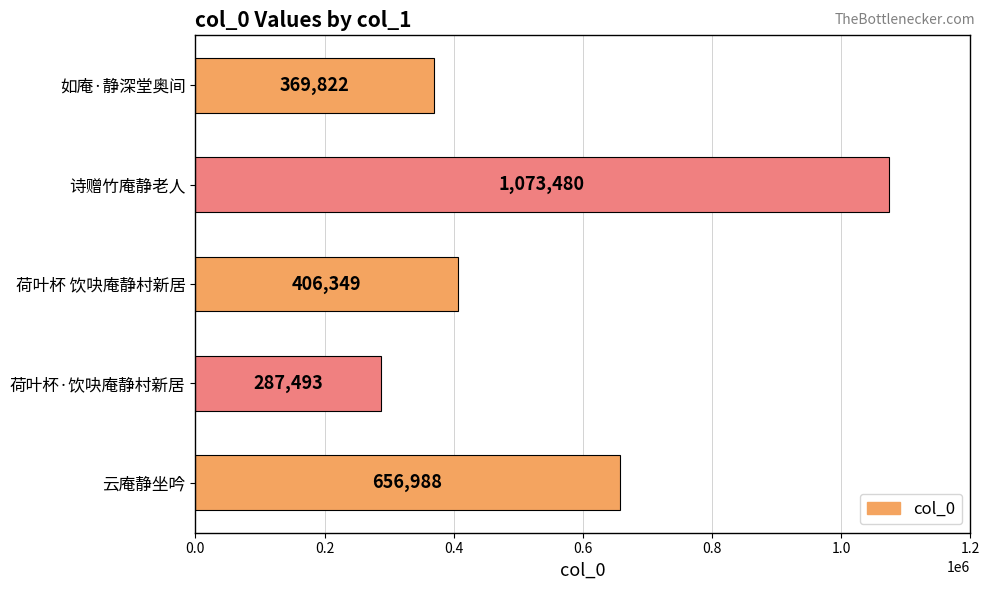

List the labels in order of value, smallest first.

荷叶杯·饮吷庵静村新居, 如庵·静深堂奥间, 荷叶杯 饮吷庵静村新居, 云庵静坐吟, 诗赠竹庵静老人